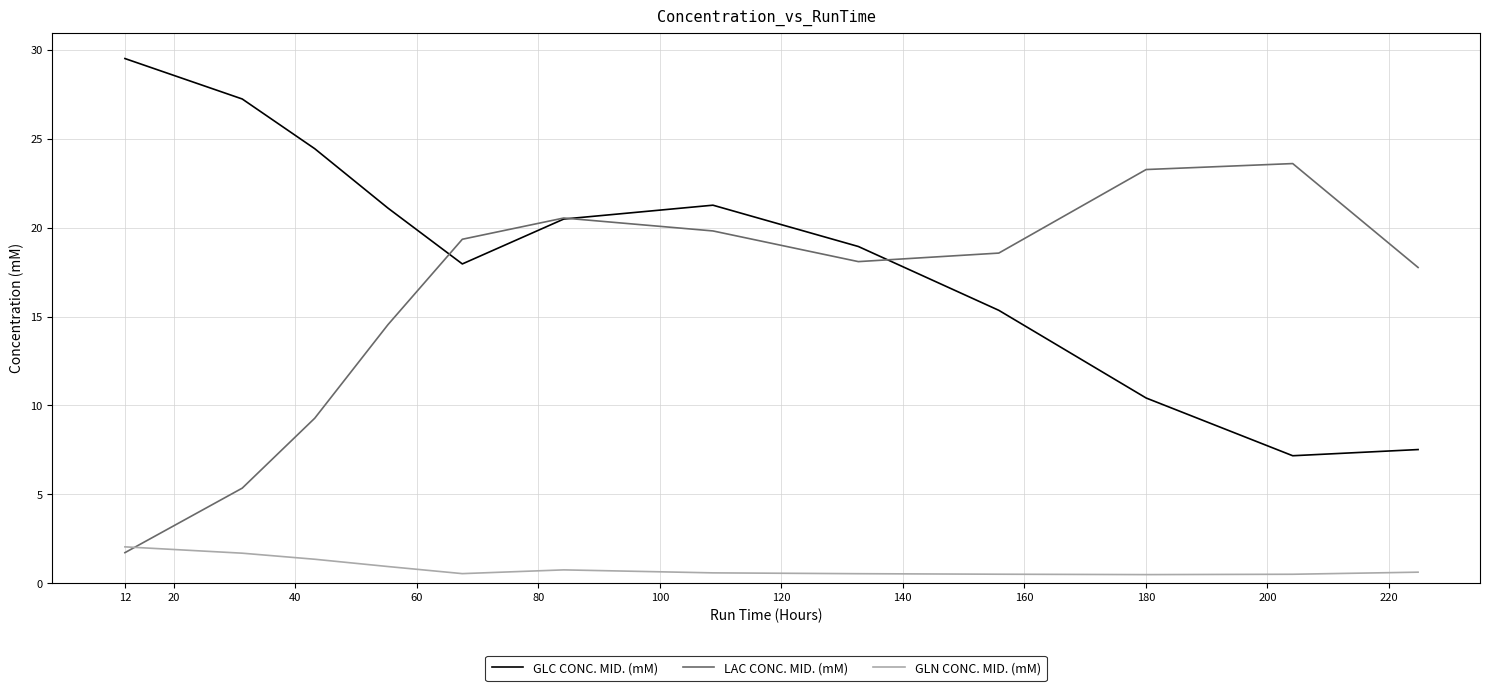

Which series has the largest total across all categories?

GLC CONC. MID. (mM)